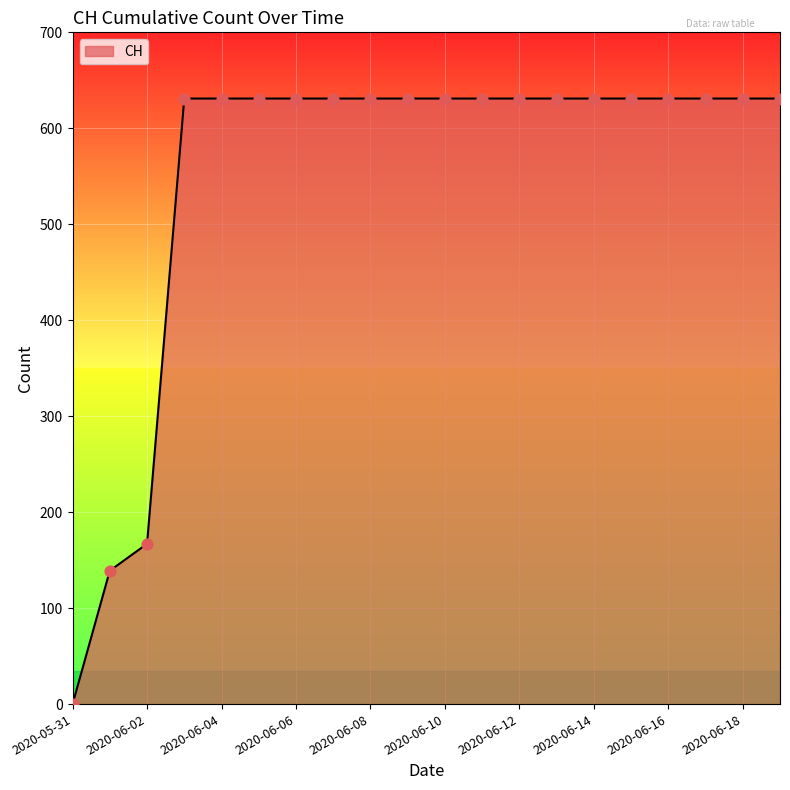

What is the difference between the maximum and minimum values?

631